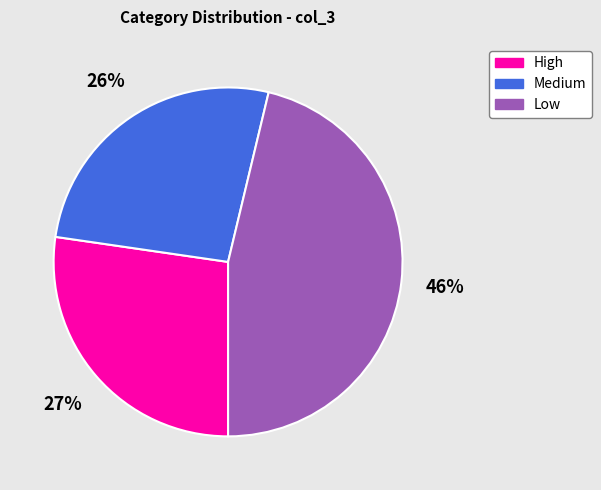

Is there a majority slice in this chart?

No